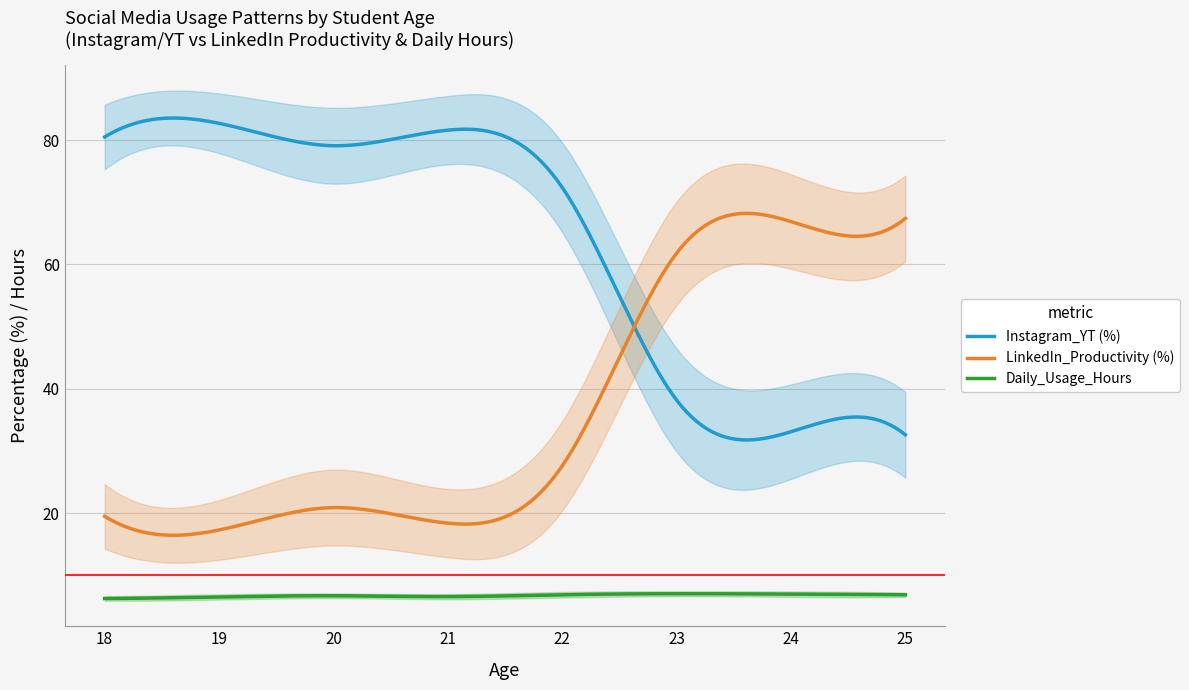

Reading left to right, what are all the values shown in this chart?

Instagram_YT (%): 18=80.5	19=82.7	20=79.1	21=81.6	22=72.4	23=38.2	24=33.1	25=32.6
LinkedIn_Productivity (%): 18=19.5	19=17.3	20=20.9	21=18.4	22=27.6	23=61.8	24=66.9	25=67.4
Daily_Usage_Hours: 18=6.3	19=6.5	20=6.7	21=6.6	22=6.9	23=7.0	24=7.0	25=6.9